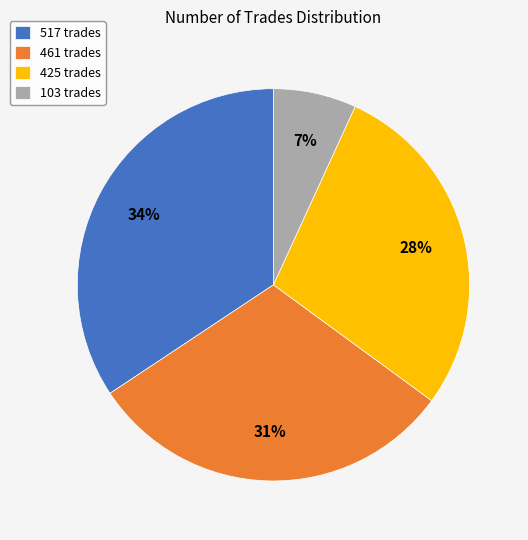

Which has a higher value, 425 trades or 517 trades?

517 trades